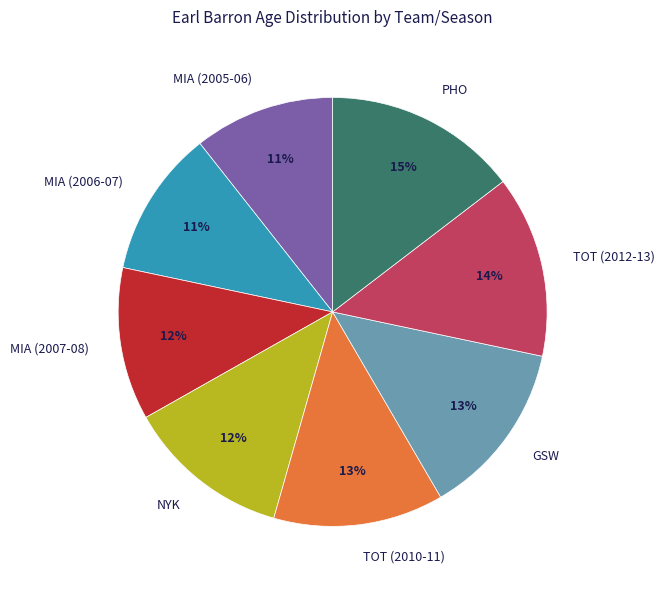

Approximately how many times larger is the value at GSW compared to MIA (2006-07)?

1.2